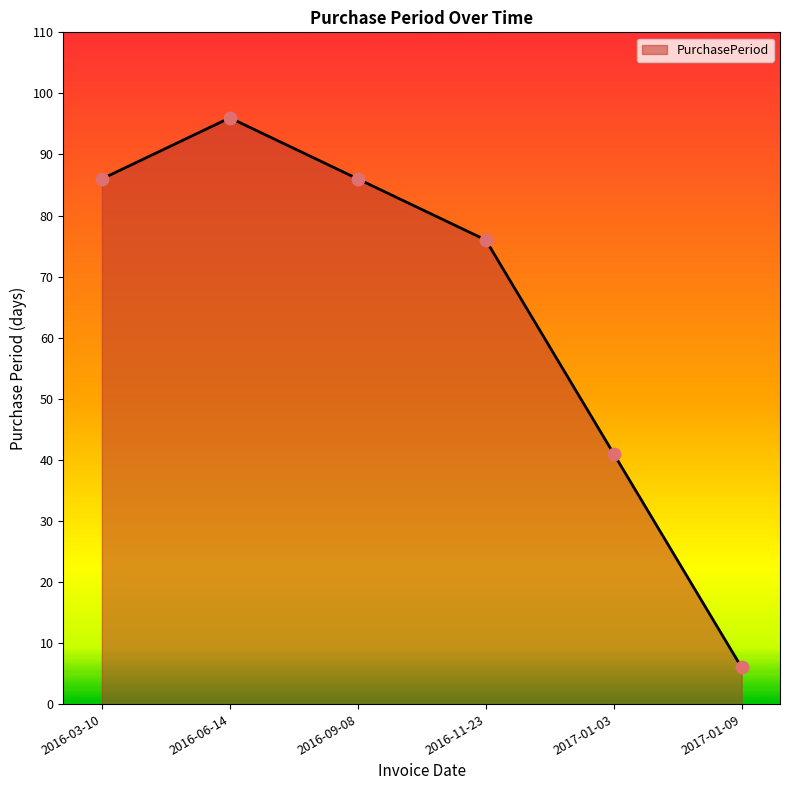

What is the change in value from 2016-09-08 to 2017-01-03?

-45